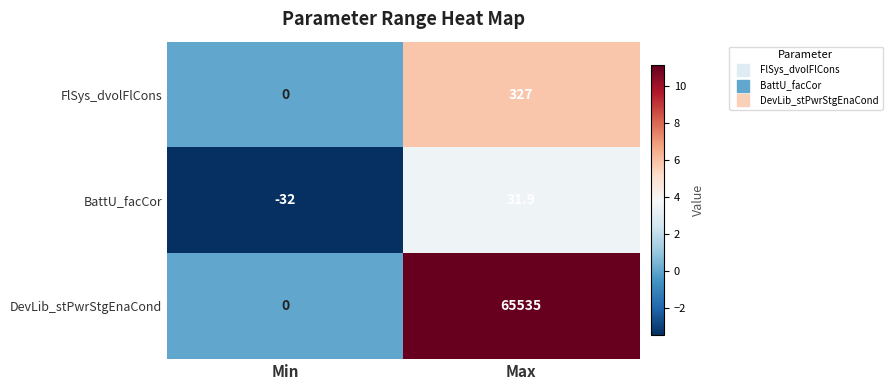

Which series has the widest spread of values?

DevLib_stPwrStgEnaCond